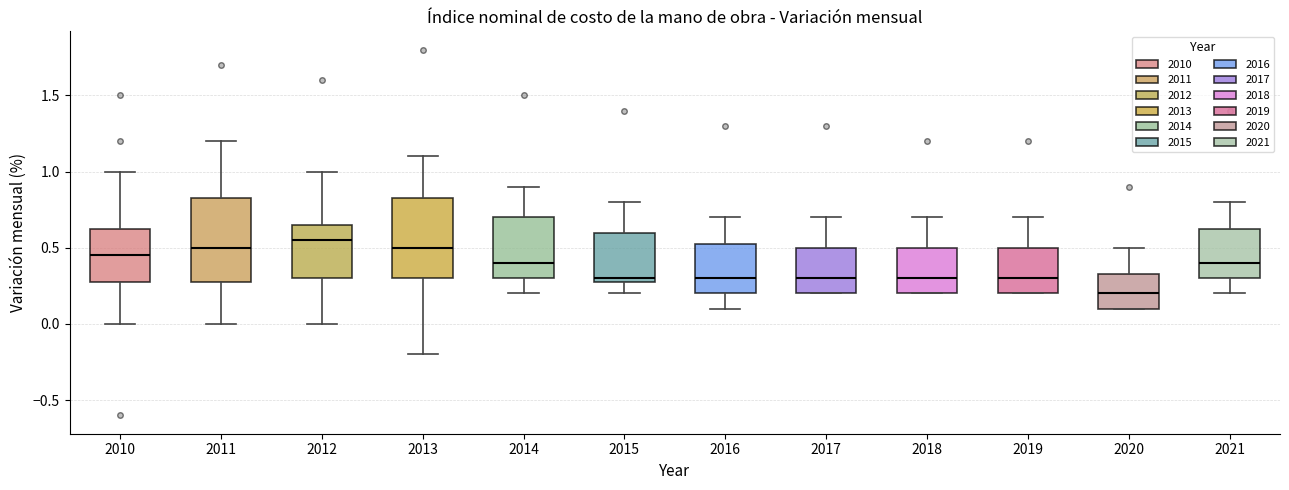

Where does the lower whisker of the box at x = 2013 end on the y-axis? The values are not printed on the chart, so give them approximately, as read against the axis.

-0.20